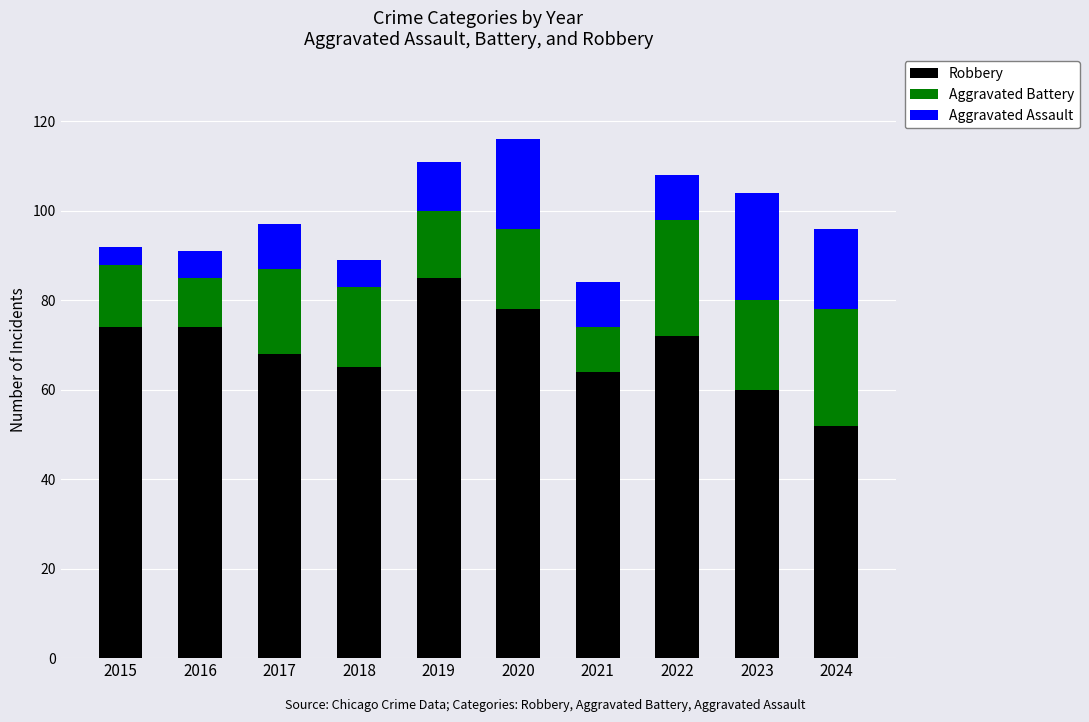

At which label does Robbery reach its peak?

2019